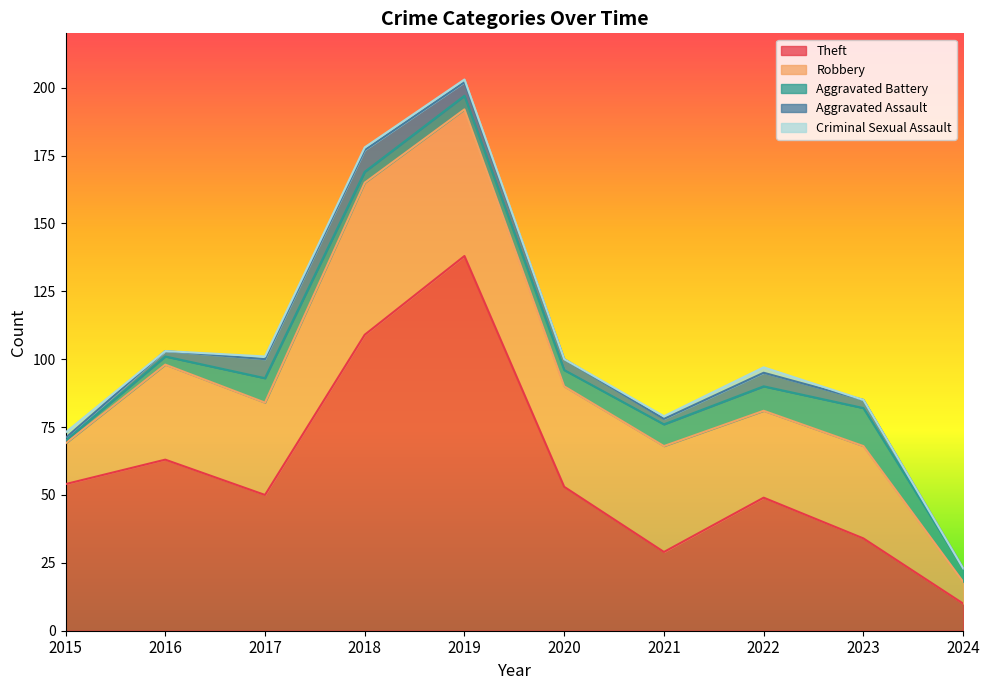

Does the chart have visible grid lines?

No